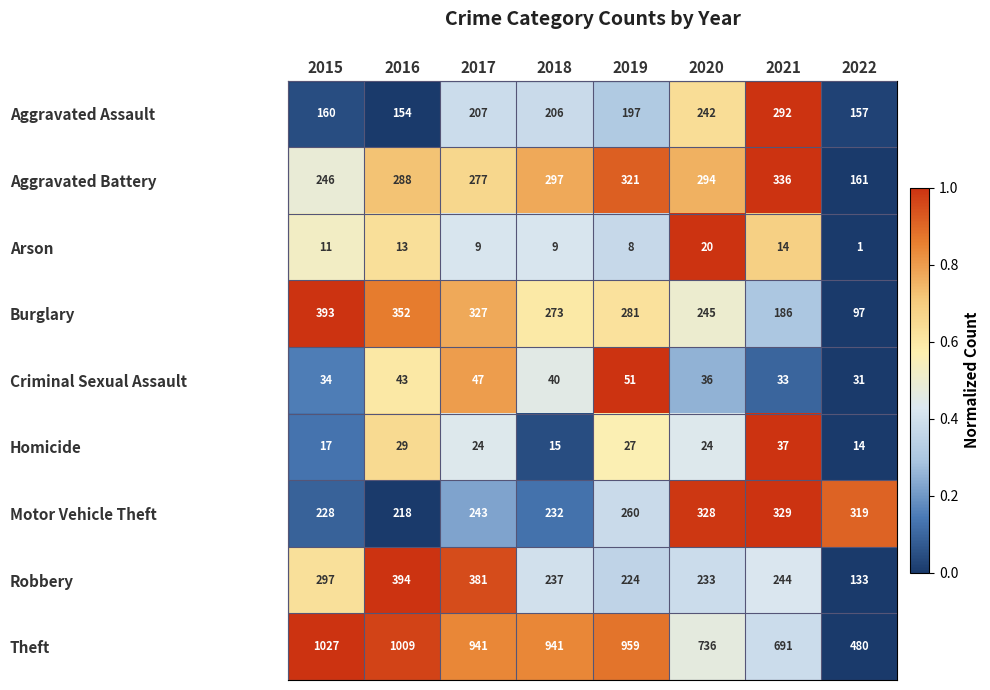

Is it true that Aggravated Assault equals 292 at 2021?

True